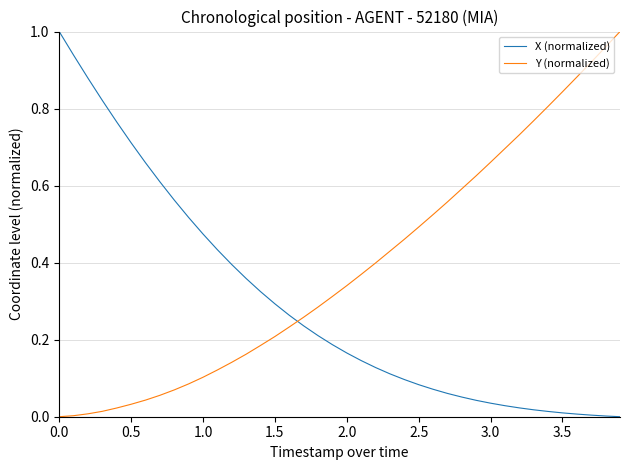

True or false: Y (normalized) and X (normalized) cross at least once.

True